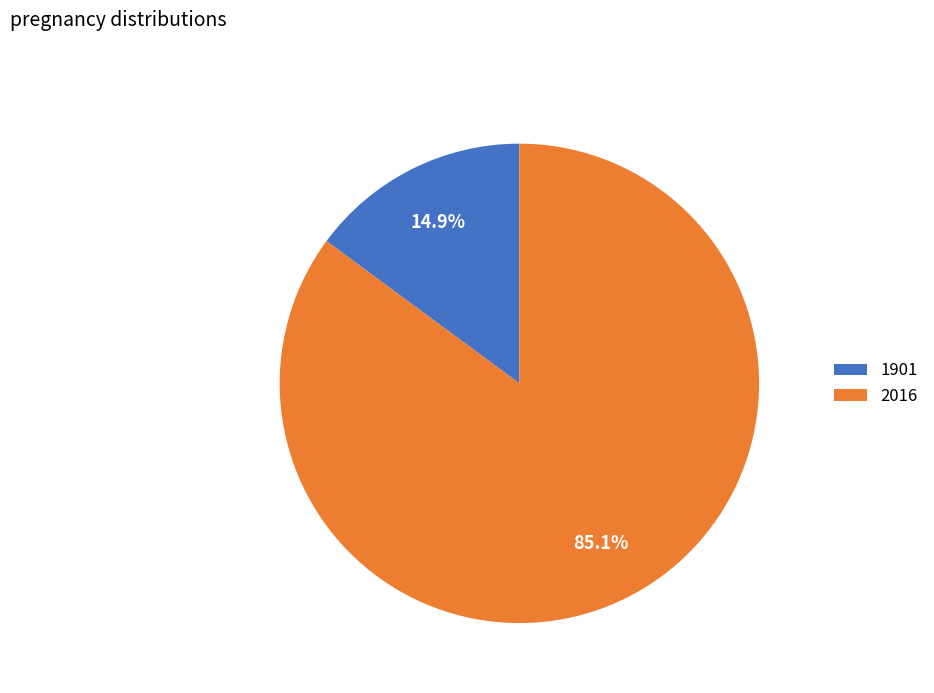

Is it true that 1901 is 15% of the pie?

True